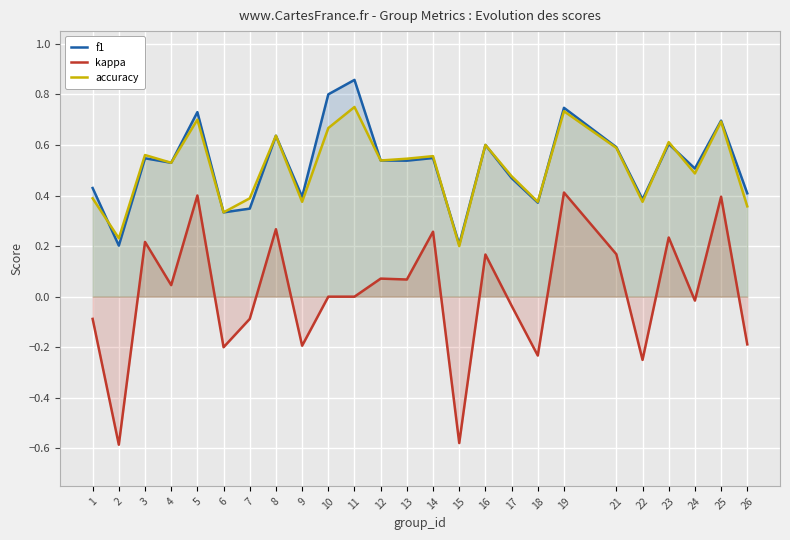

Is it true that kappa equals -0.0 at 24?

True